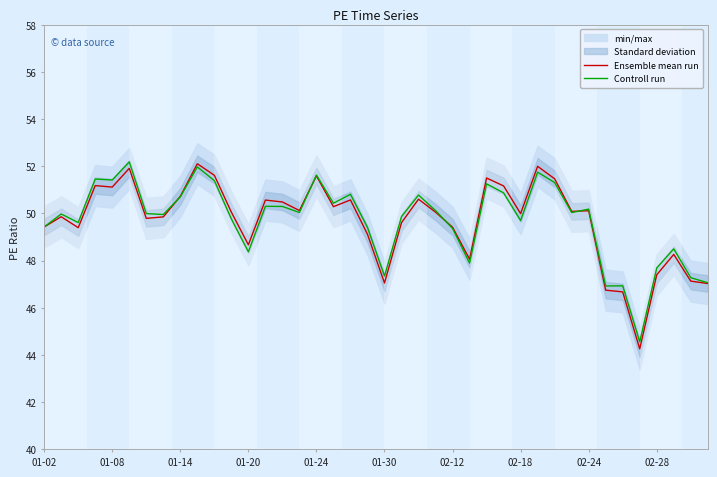

Is it true that Ensemble mean run equals 47.4 at 02-28?

True